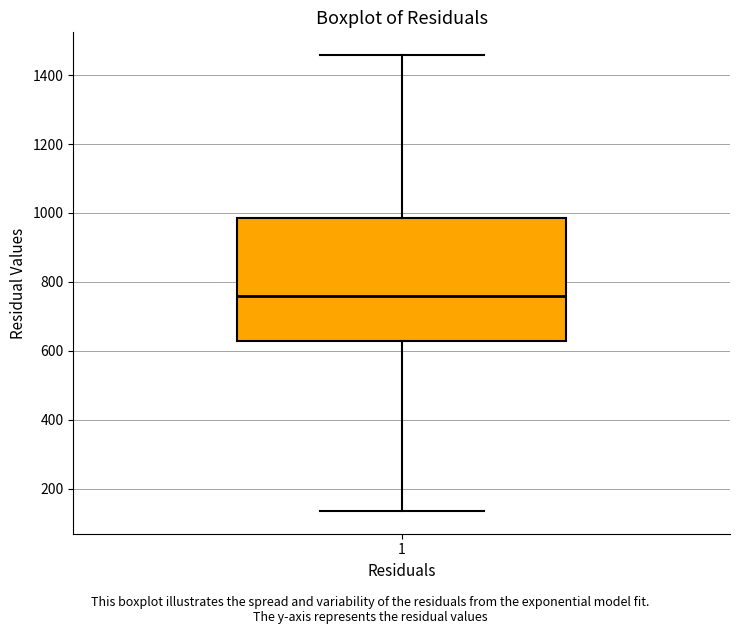

Read this box plot against the y-axis: the position of the median line, the range covered by the box, and the ends of both whiskers. The values are not printed on the chart, so give them approximately, as read against the axis.

median 760, box 620 to 980, whiskers 140 to 1460